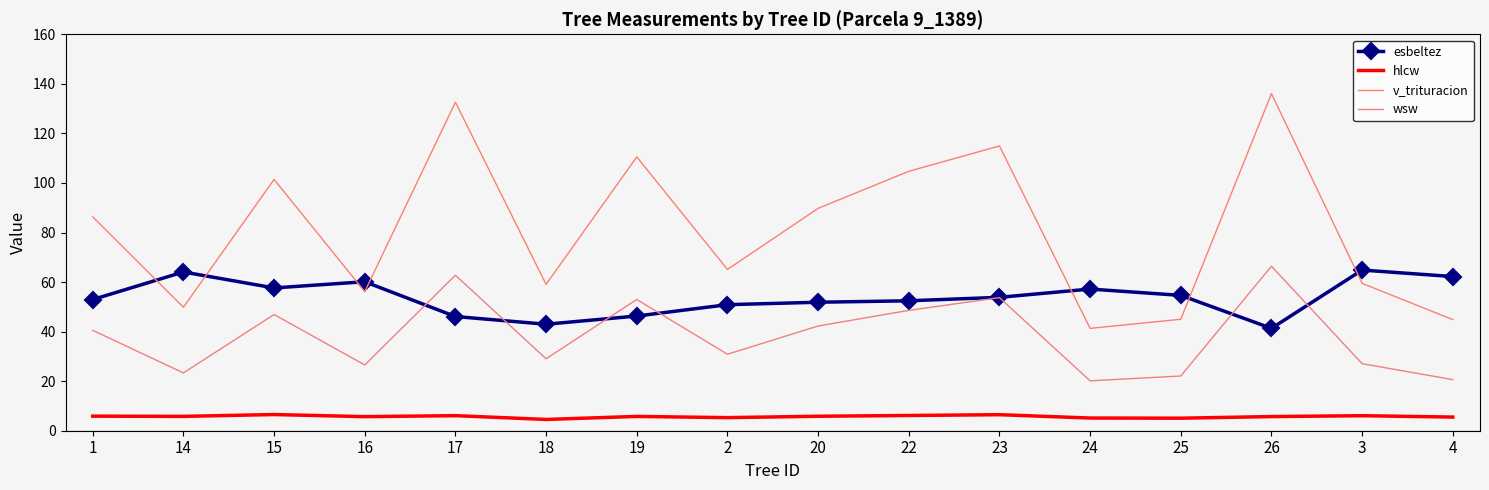

What are all the series names shown in the legend?

esbeltez, hlcw, v_trituracion, wsw